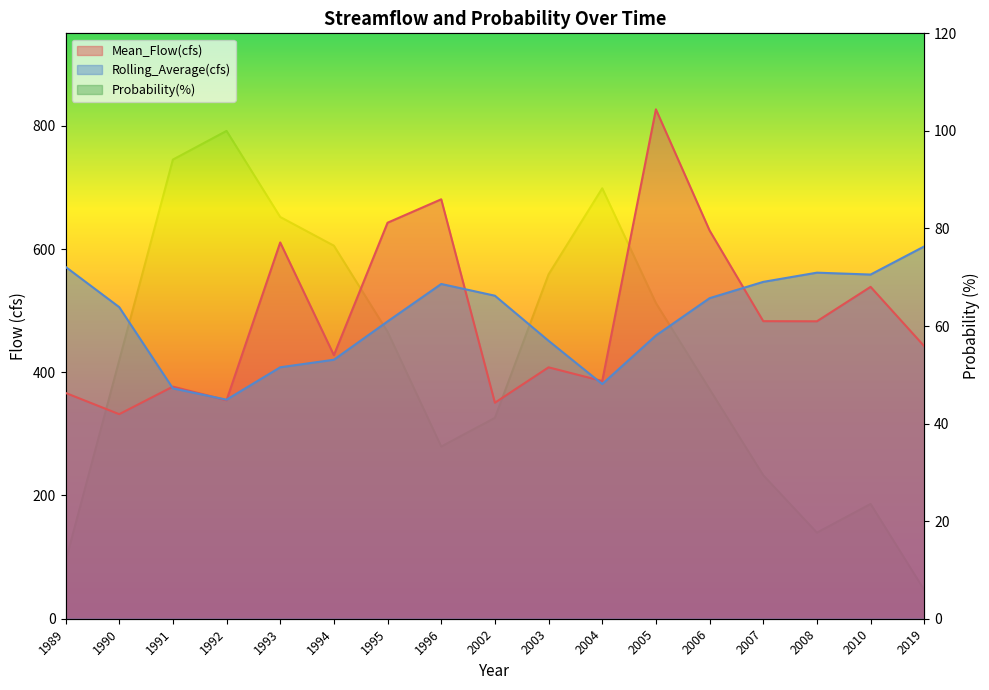

True or false: Rolling_Average(cfs) and Mean_Flow(cfs) intersect in this chart.

True